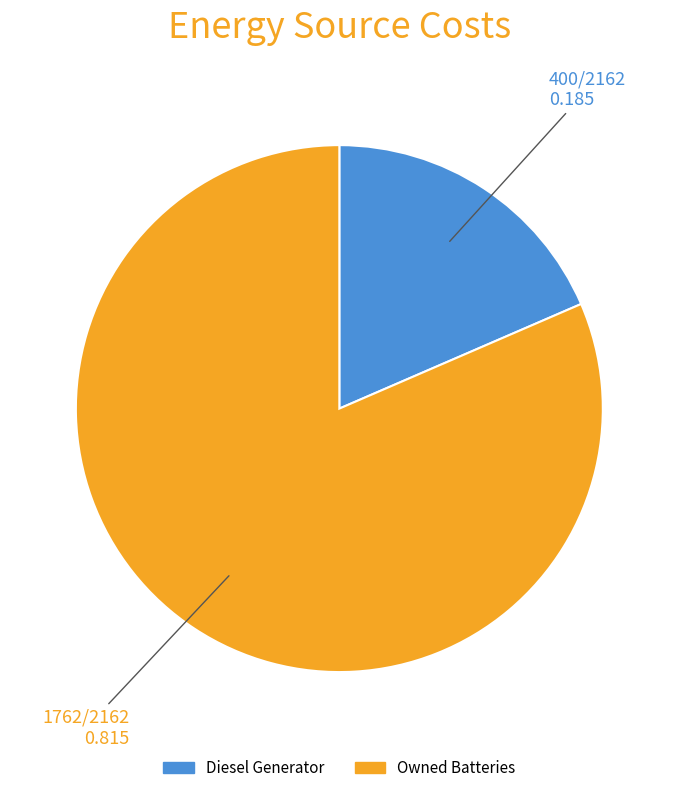

Which slice is the smallest?

Diesel Generator